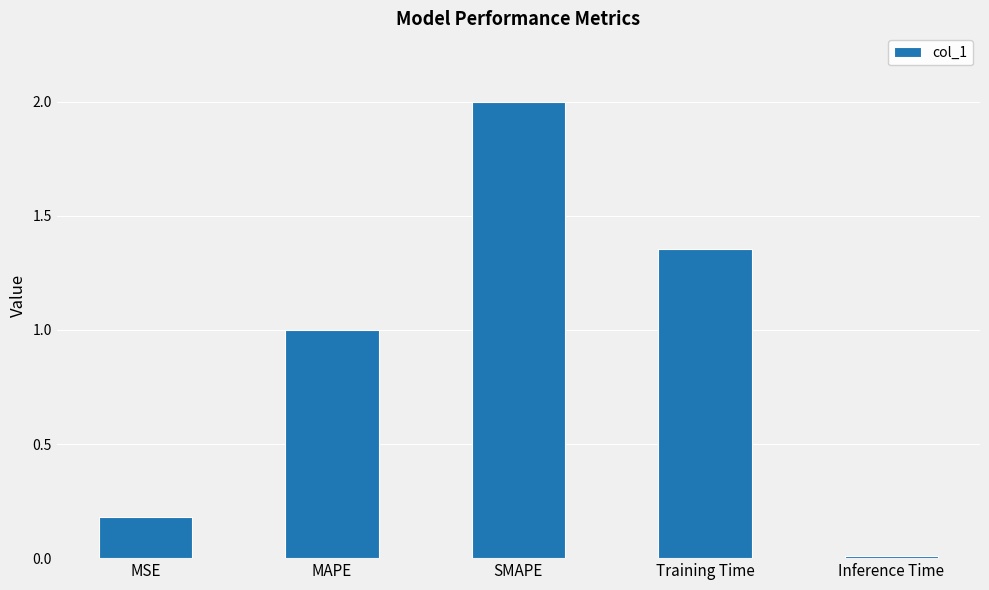

At which label does the data first exceed 1?

MAPE